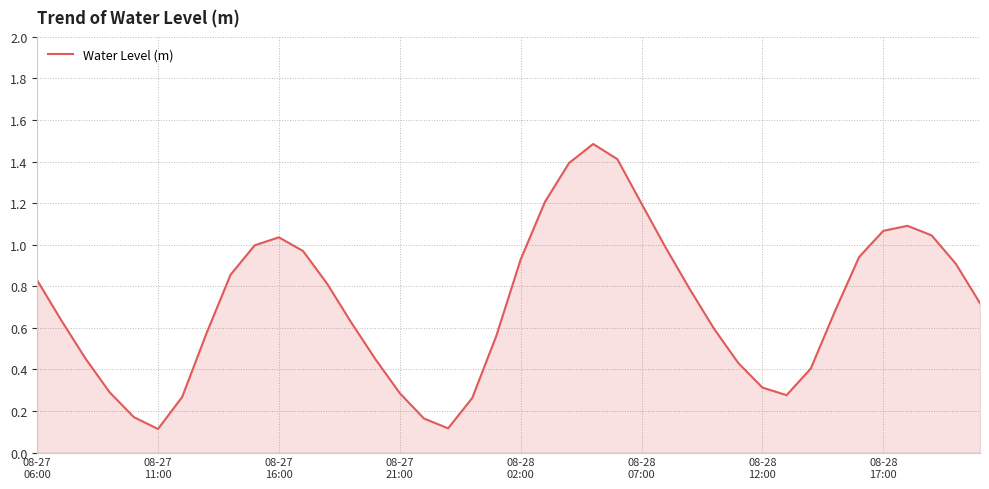

What is the greatest value displayed?

1.5